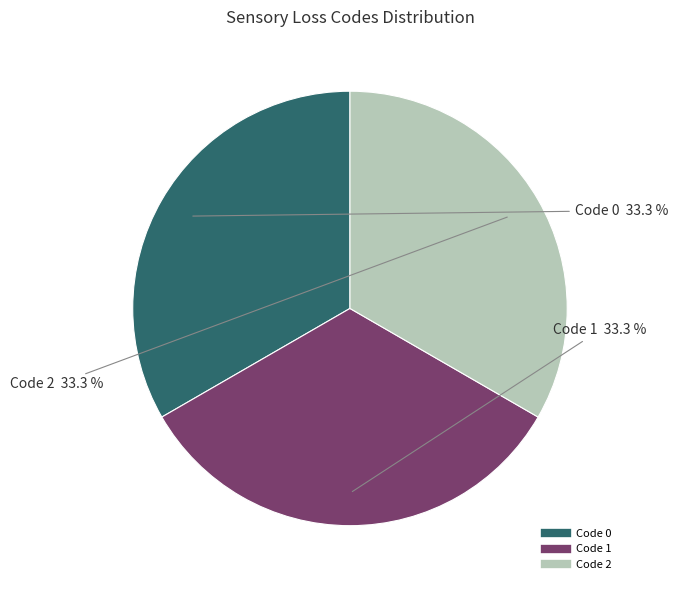

Is there any slice that represents more than half of the pie?

No